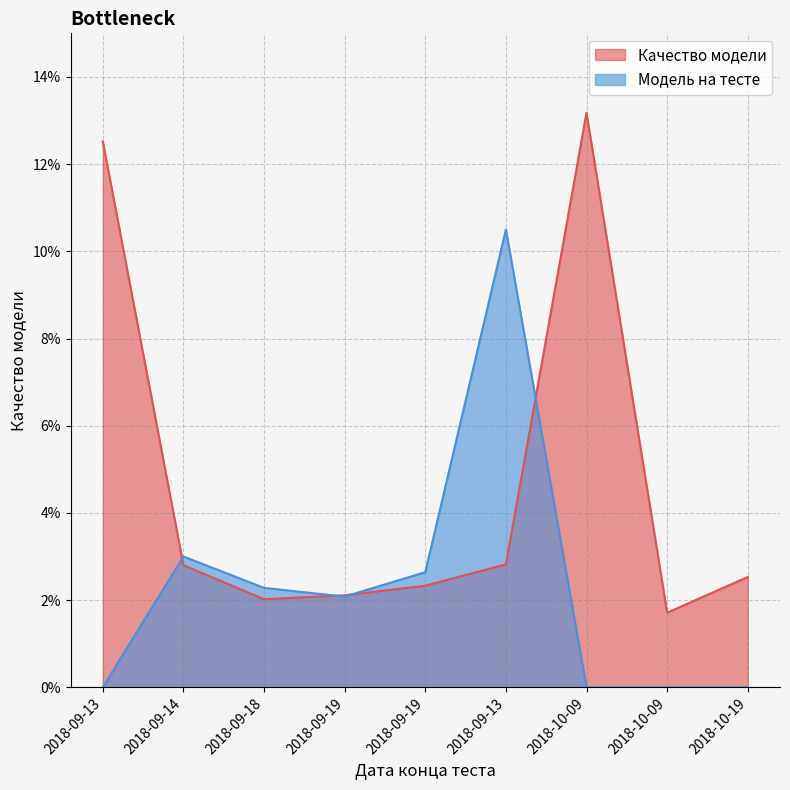

True or false: Качество модели has a value of 0.1 at 2018-10-09.

True